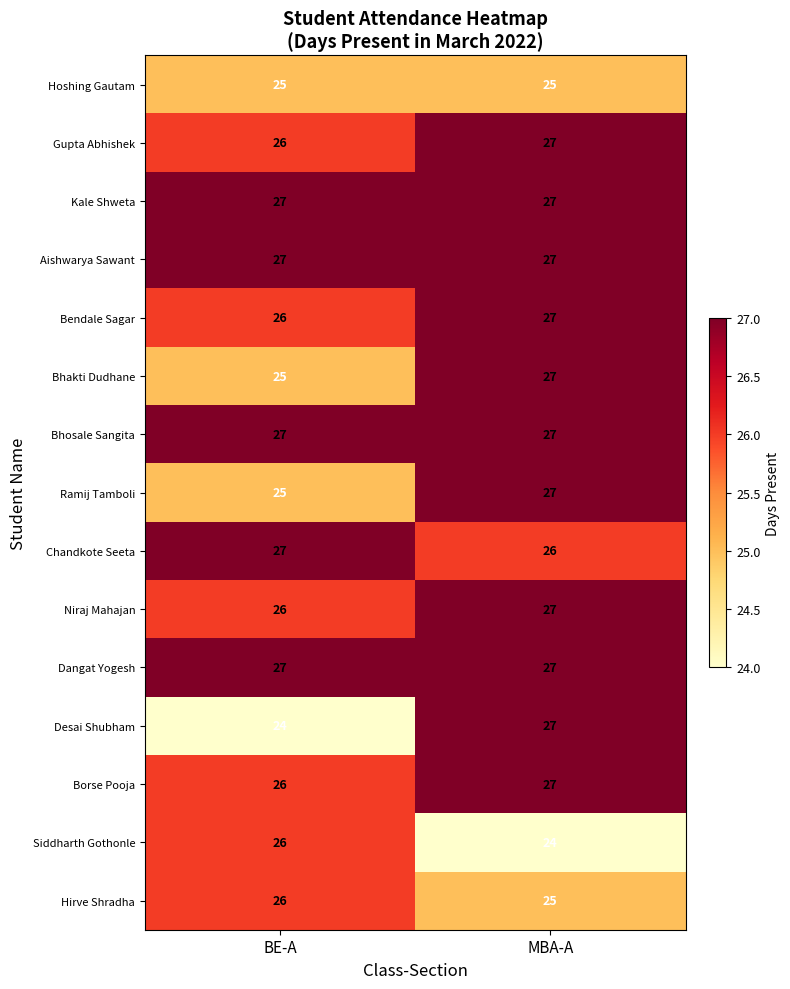

What is the sum of the Desai Shubham values at BE-A and MBA-A?

51